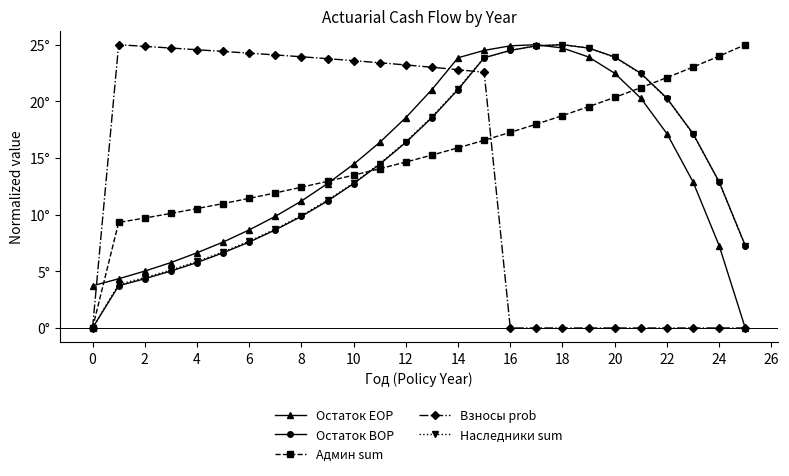

Does the chart have visible grid lines?

No